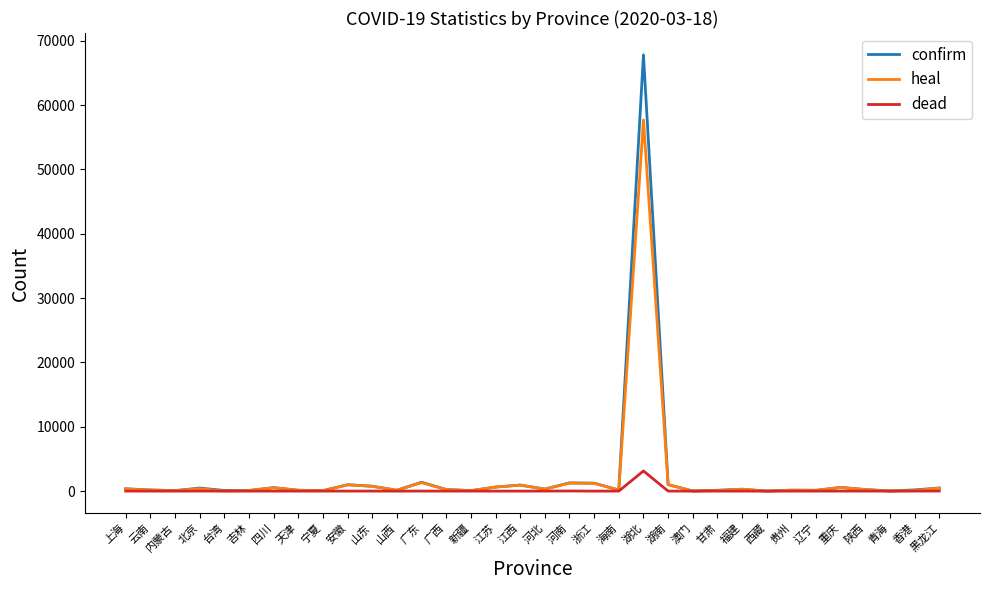

What is the greatest value displayed?

67800